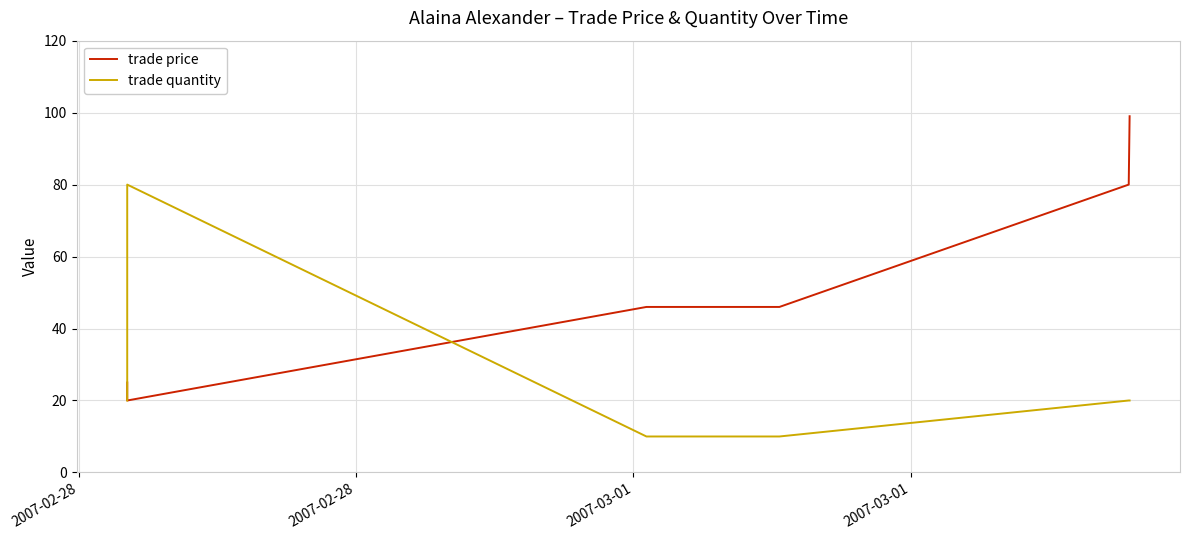

How many lines are shown in the chart?

2